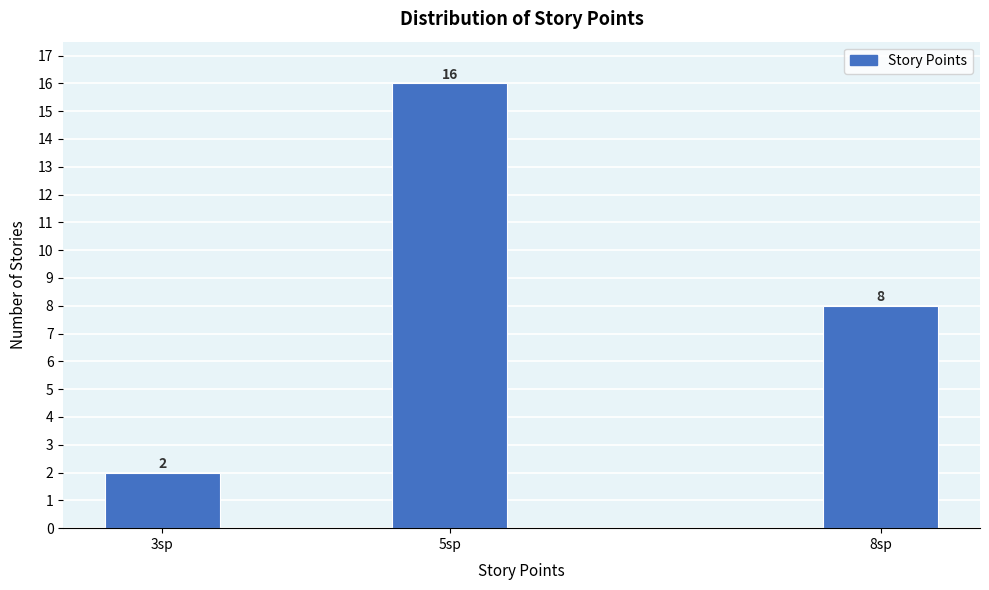

Reading left to right, transcribe all the data shown in this chart.

2	16	8